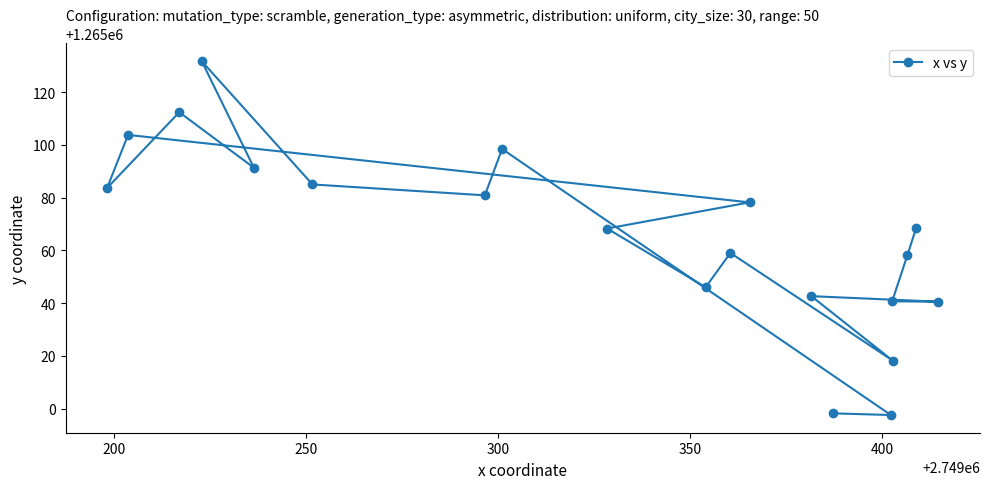

What is the value of the 7th point from the left?

1265080.9